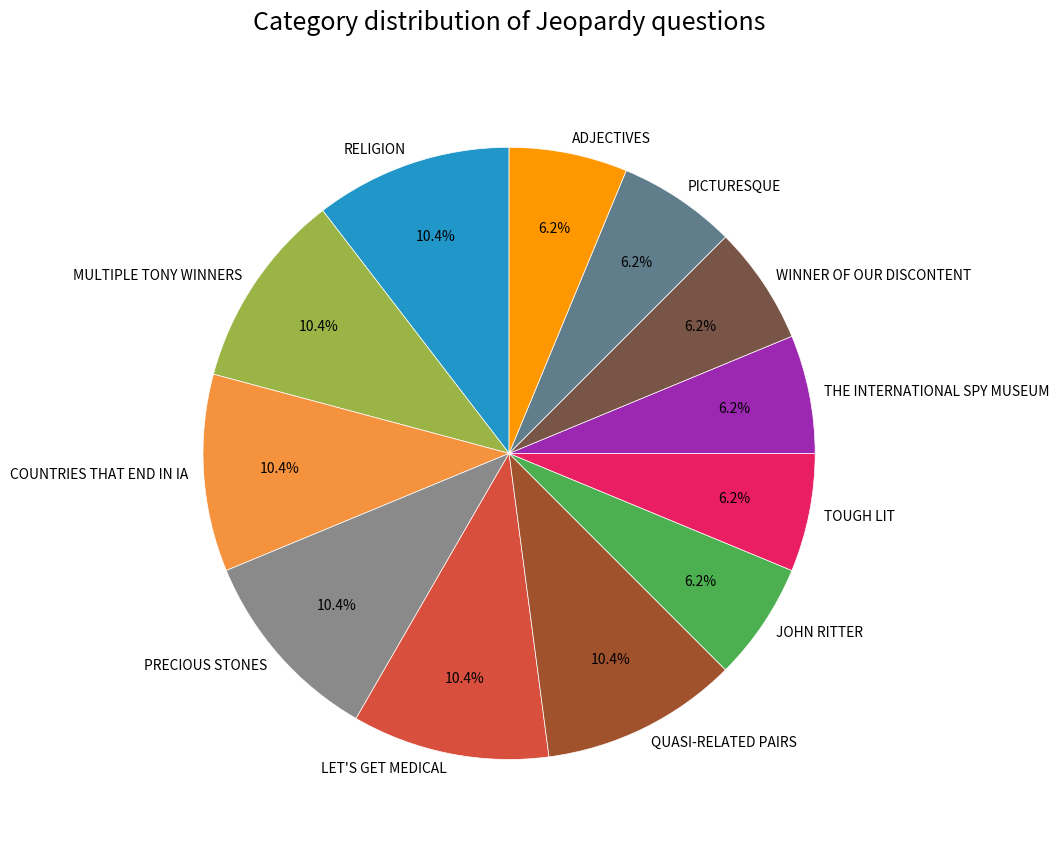

Which has a higher value, TOUGH LIT or MULTIPLE TONY WINNERS?

MULTIPLE TONY WINNERS